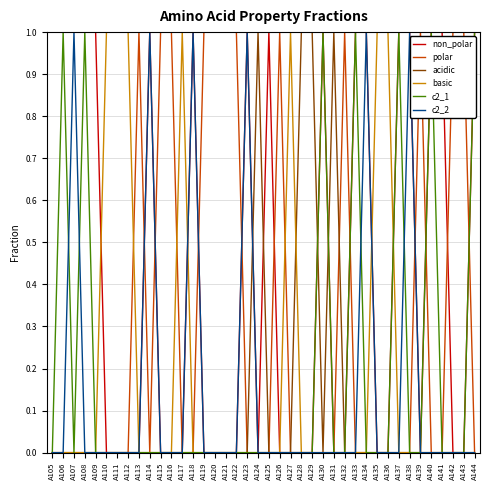

The value of non_polar at A124 is 0. True or false?

True